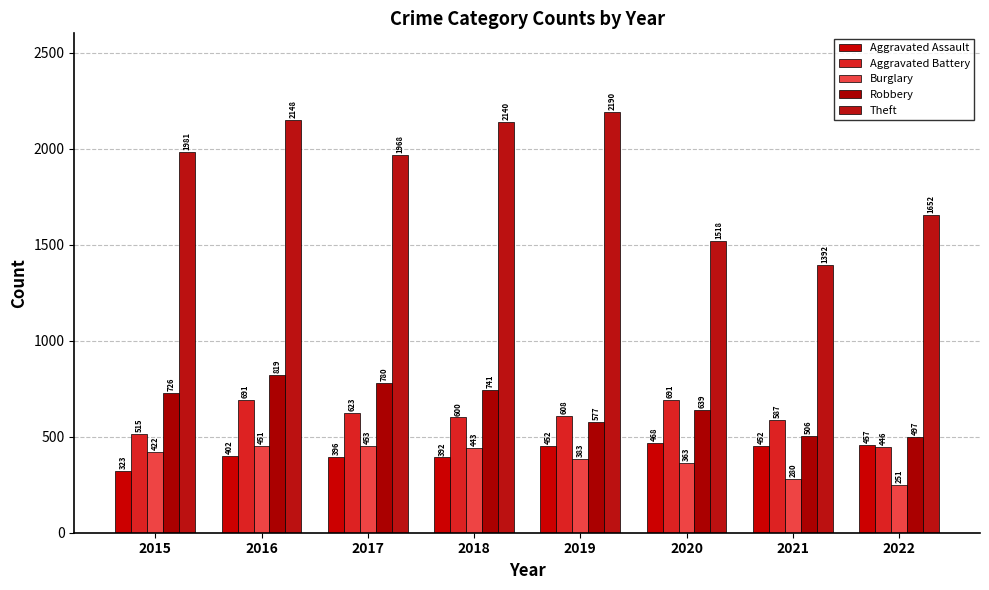

What is the value of the Aggravated Battery bar at the 3rd from the left?

623